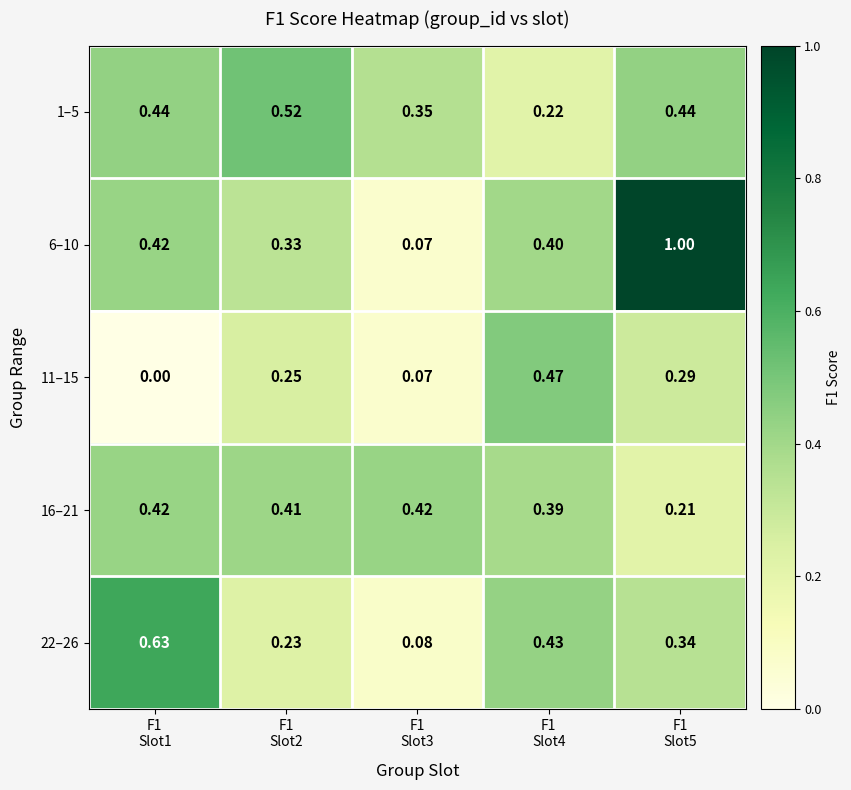

List the series in order of their peak value, lowest first.

16–21, 11–15, 1–5, 22–26, 6–10